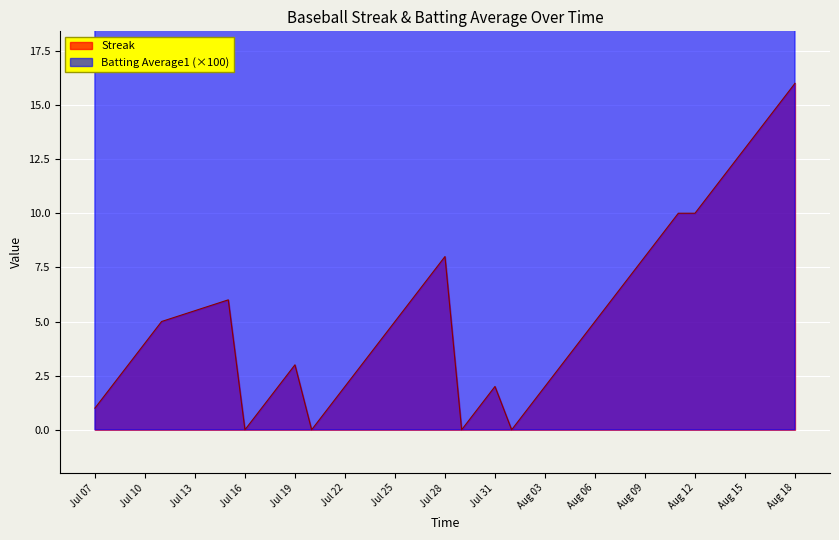

The value of Streak at Aug 06 is 5. True or false?

True